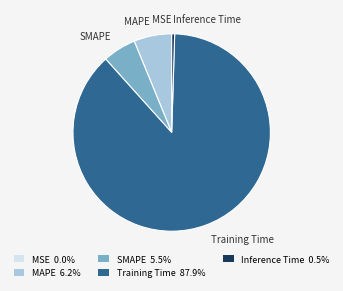

What is the largest slice in the pie chart?

Training Time